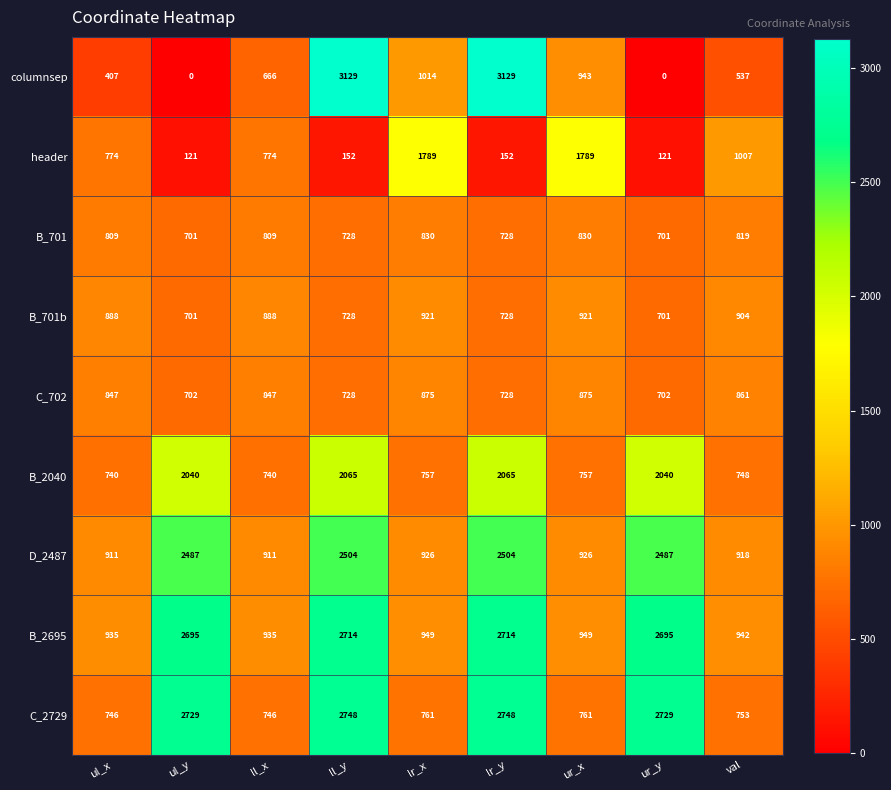

At how many categories does at least one series exceed 139?

9